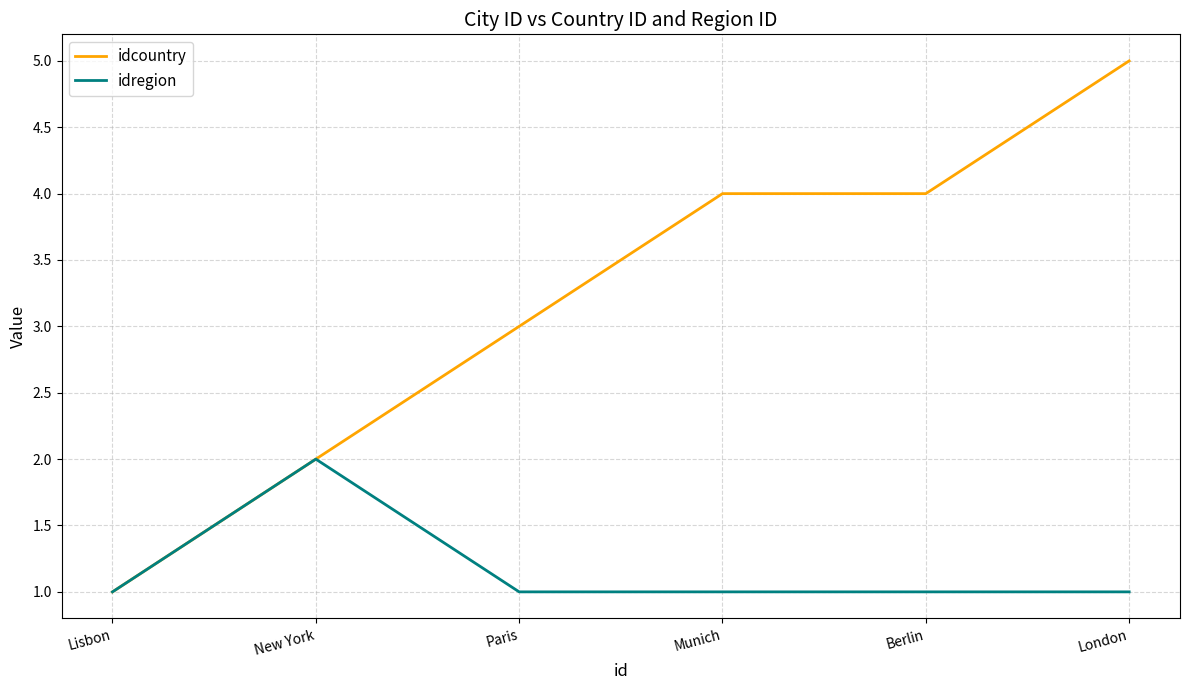

How many idregion values are between 1 and 2?

6